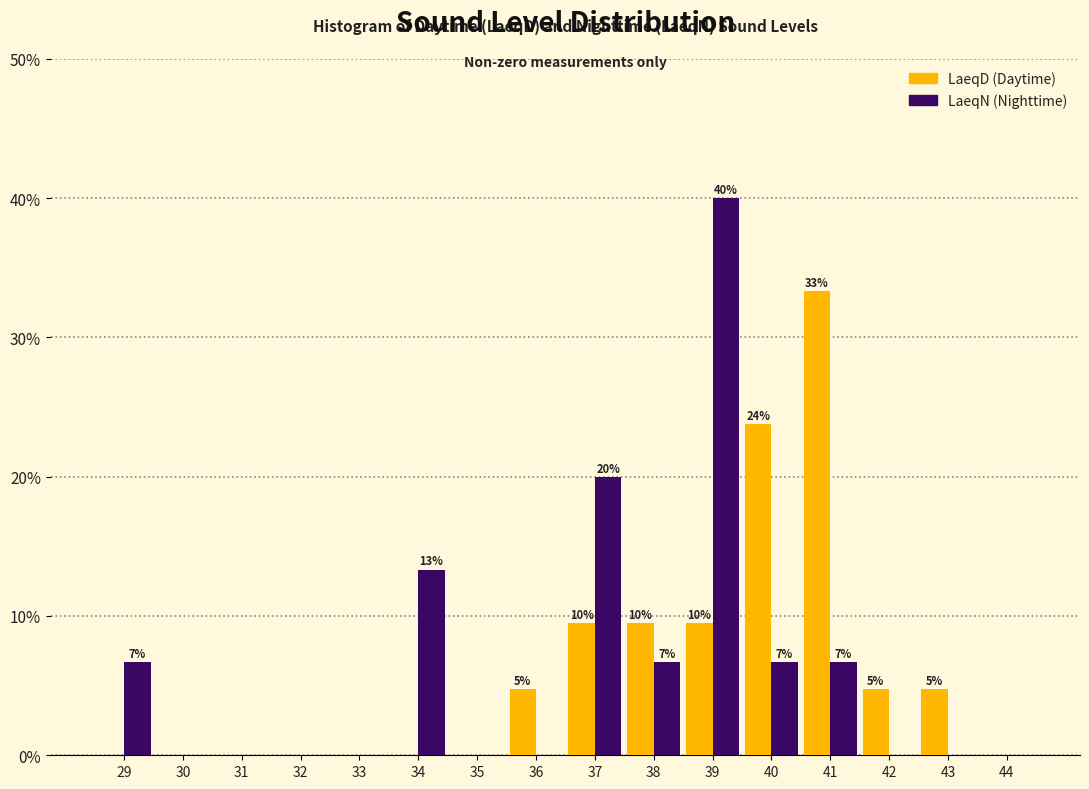

Which category has the highest value across all series?

39